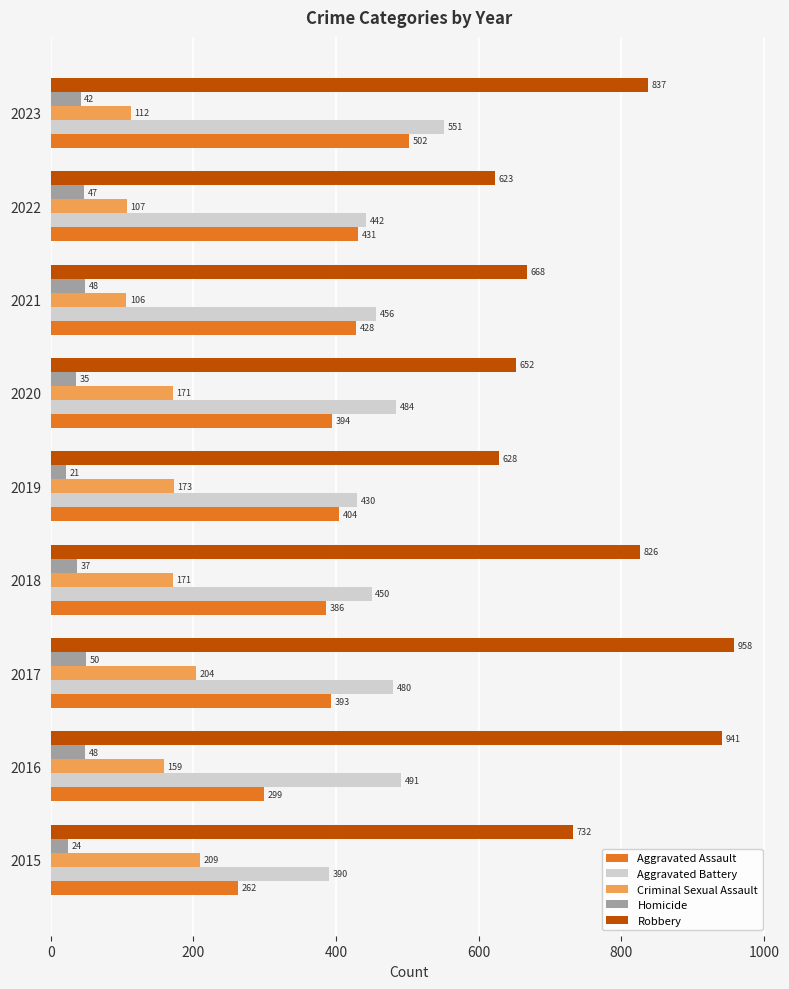

At which label is Robbery closest to 790?

2018